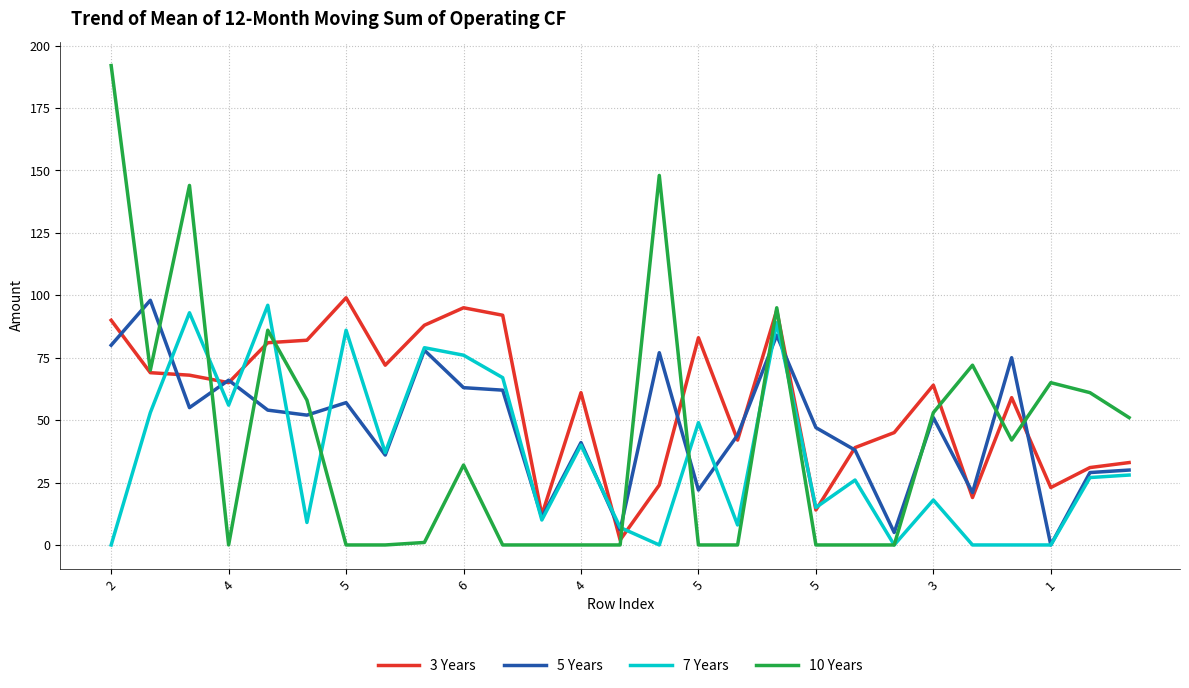

Which series has the largest range (max minus min)?

10 Years